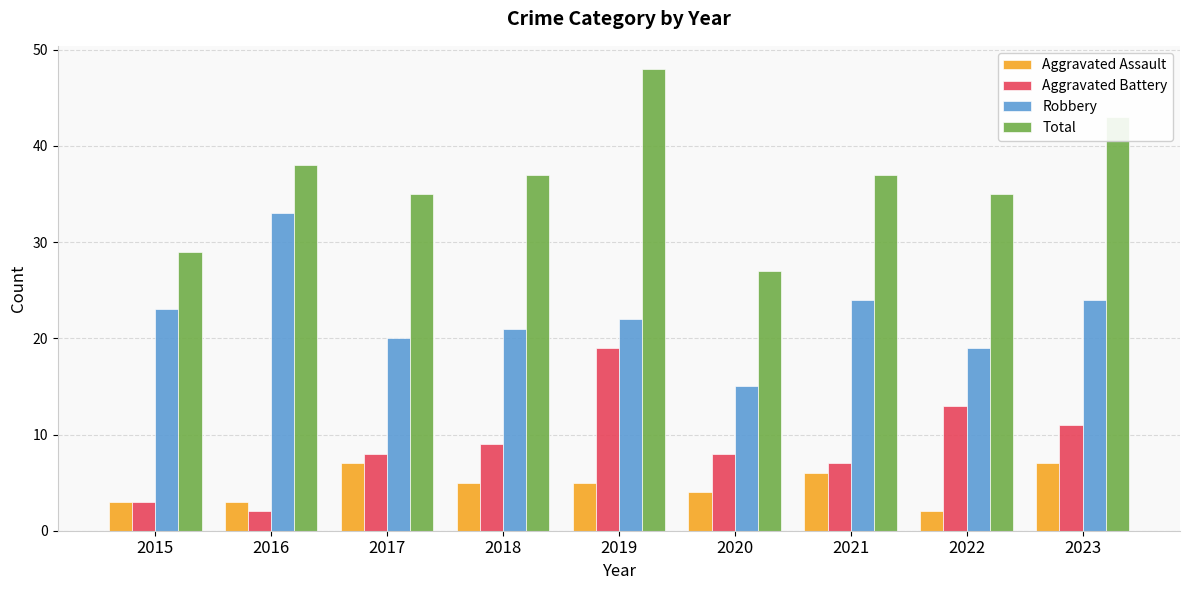

What is the sum of the Aggravated Battery values at 2021 and 2022?

20